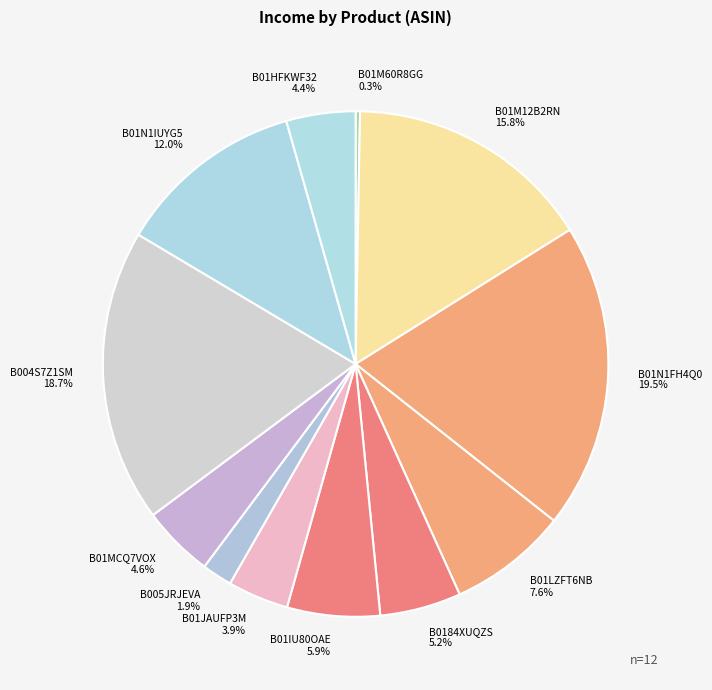

To the nearest percent, what is the difference between the largest and smallest slice percentages?

19%